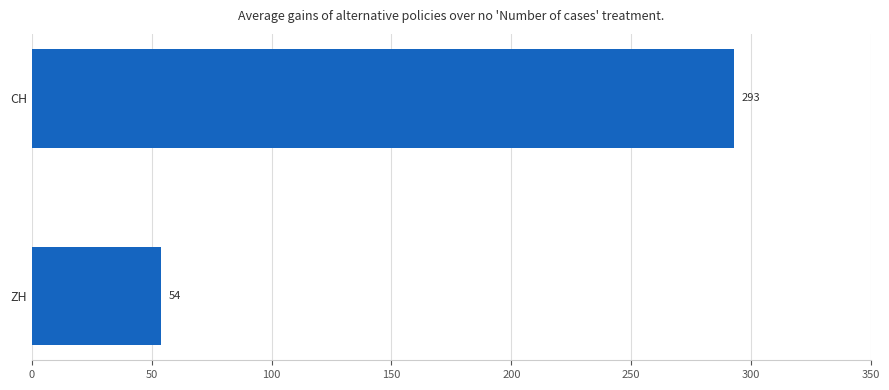

What is the sum of all values?

347